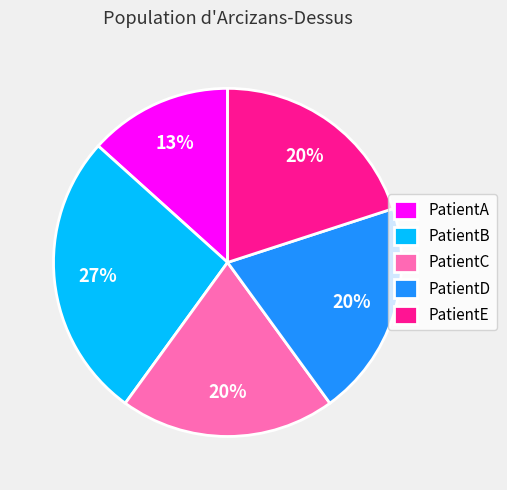

Does PatientA represent more than half of the total?

No